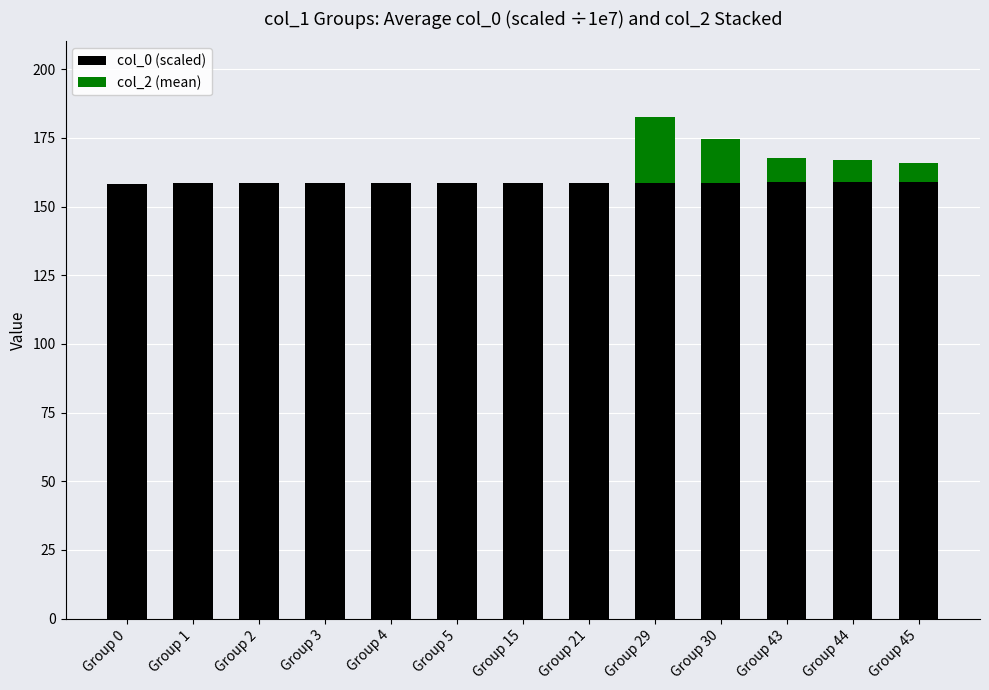

Is it true that col_0 (scaled) equals 158.8 at Group 29?

True